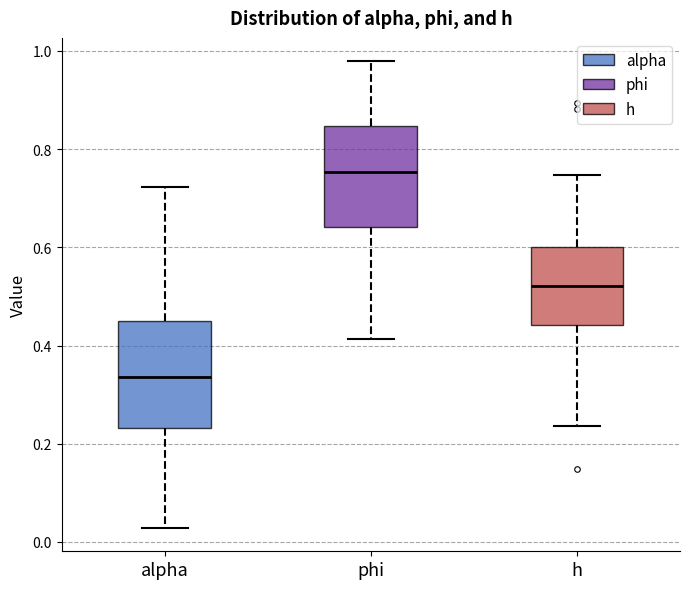

Where does the upper whisker of the box for alpha end on the y-axis? The values are not printed on the chart, so give them approximately, as read against the axis.

0.72